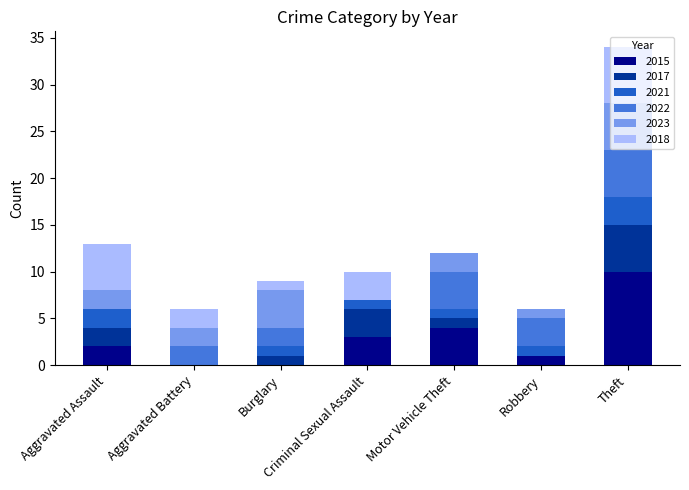

Is it true that 2015 equals 3 at Criminal Sexual Assault?

True